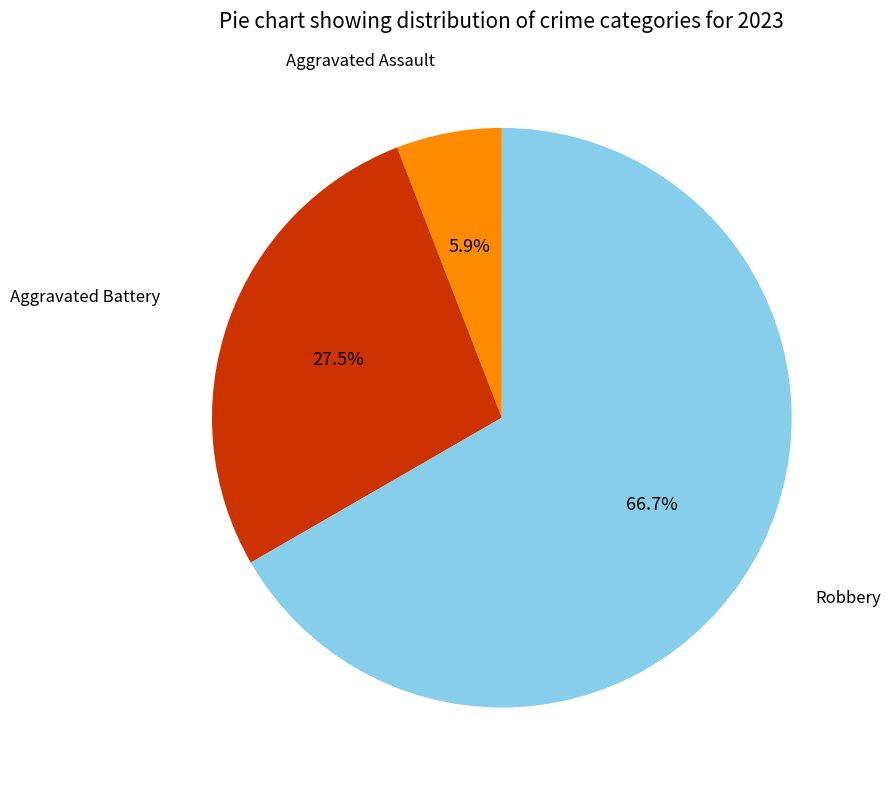

How many segments does this pie chart have?

3